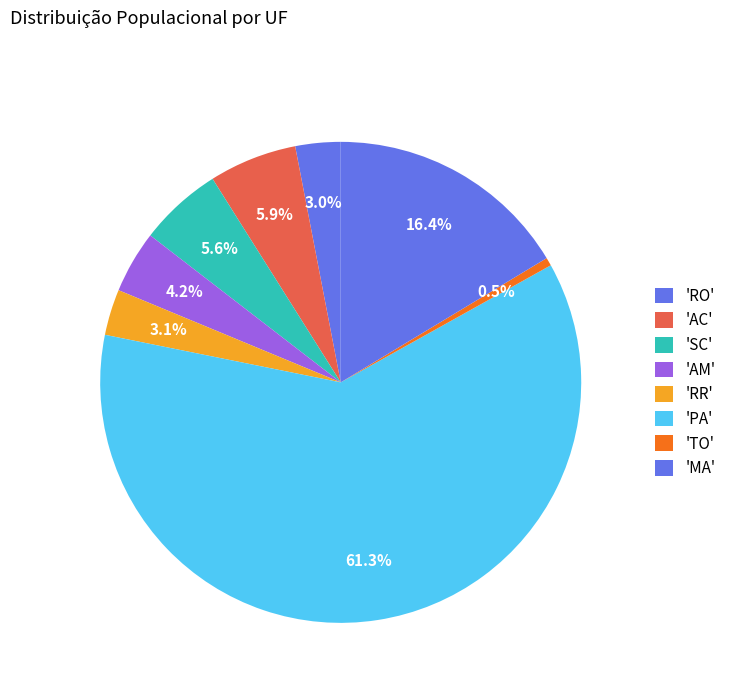

Count the number of slices in the pie.

8